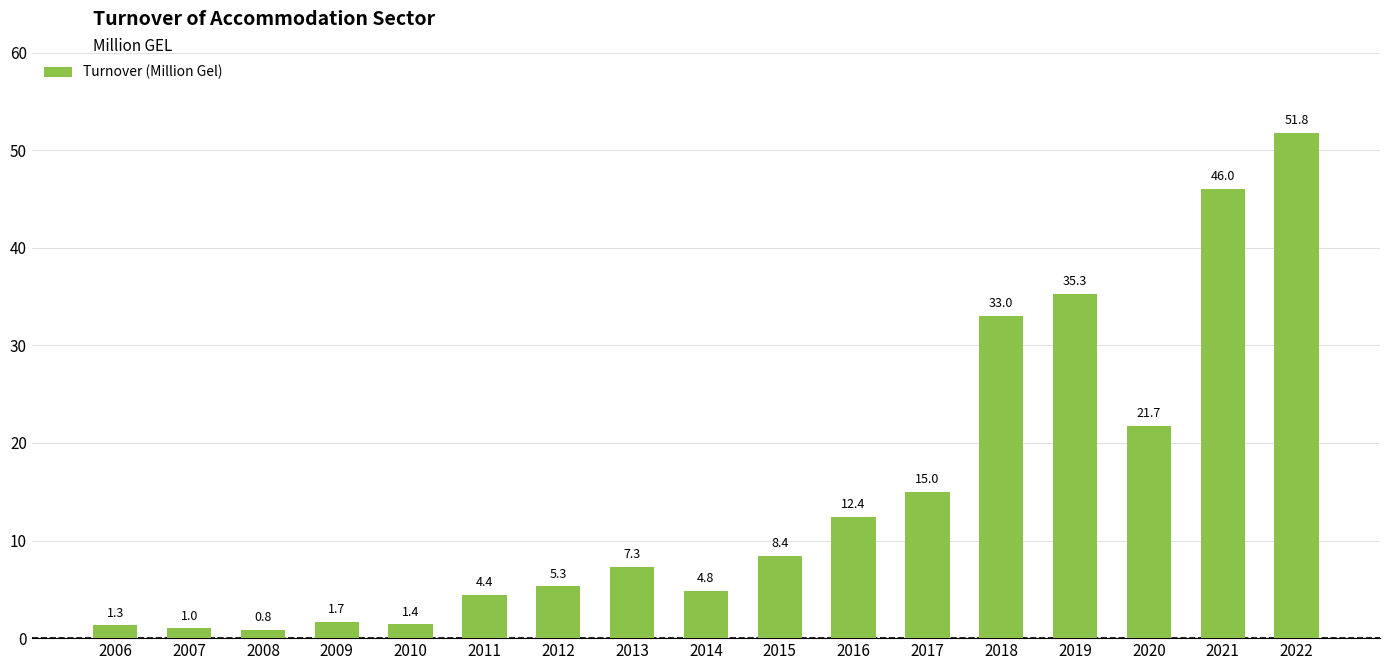

Rank the categories by value from highest to lowest.

2022, 2021, 2019, 2018, 2020, 2017, 2016, 2015, 2013, 2012, 2014, 2011, 2009, 2010, 2006, 2007, 2008